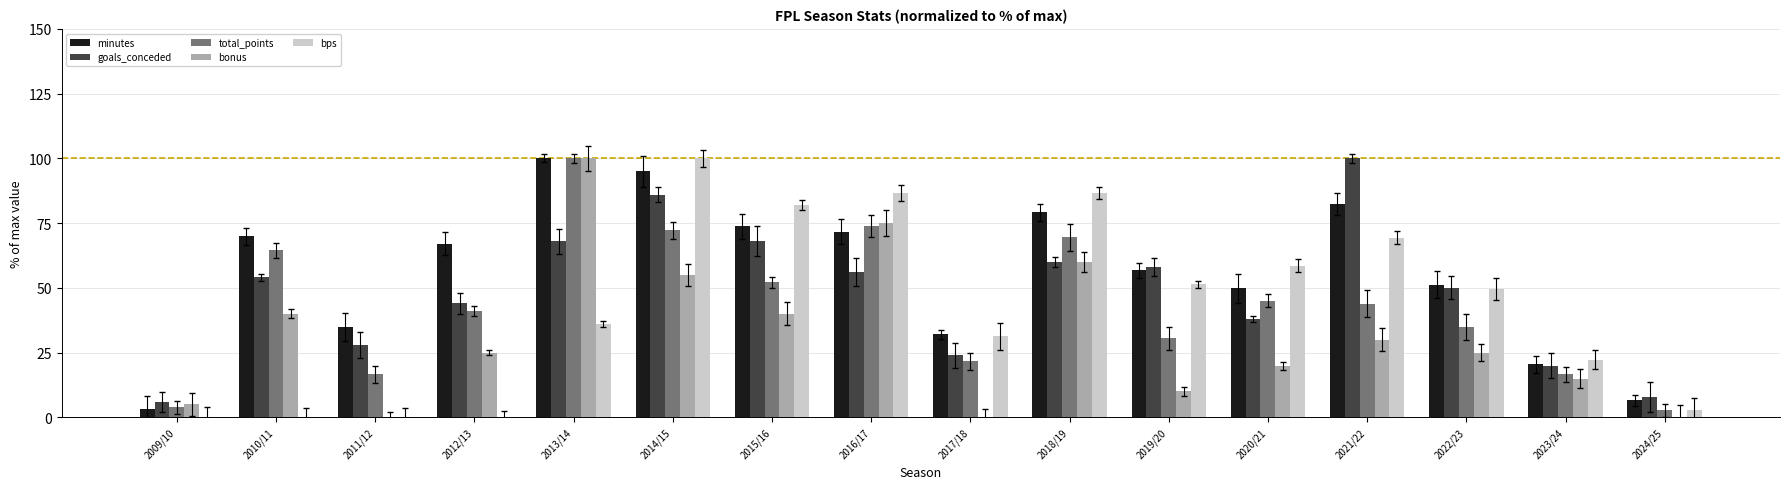

Where does the total_points series first go above 43?

2010/11